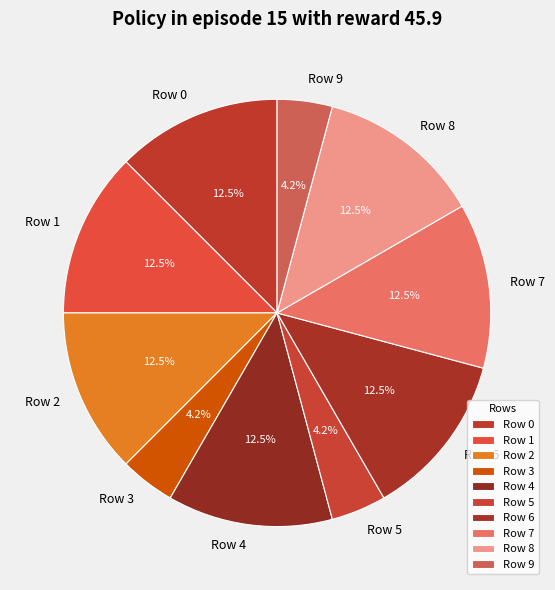

How much of the chart is everything except Row 1?

87.5%